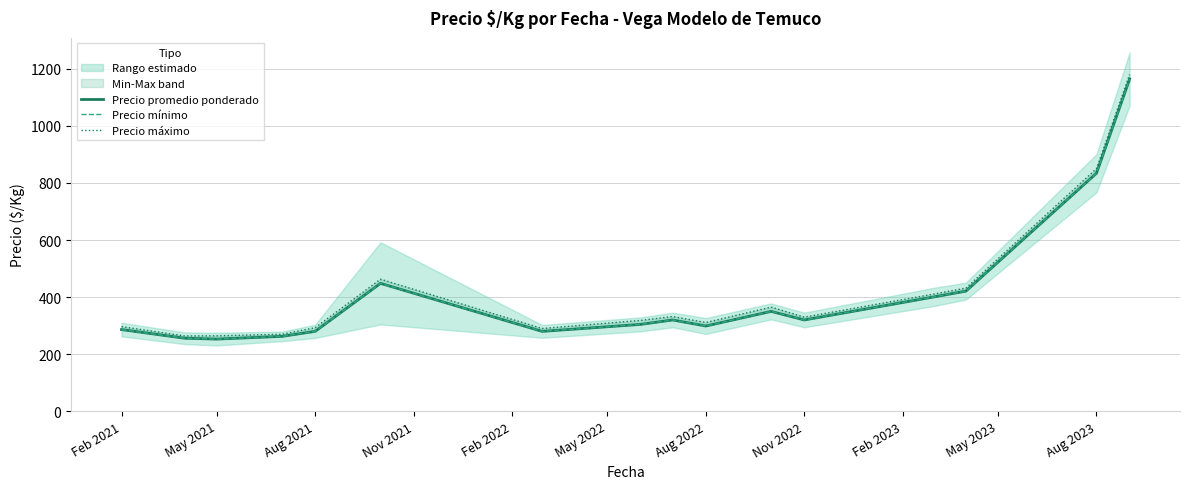

Where is Precio máximo nearest to the value 722?

Aug 2023